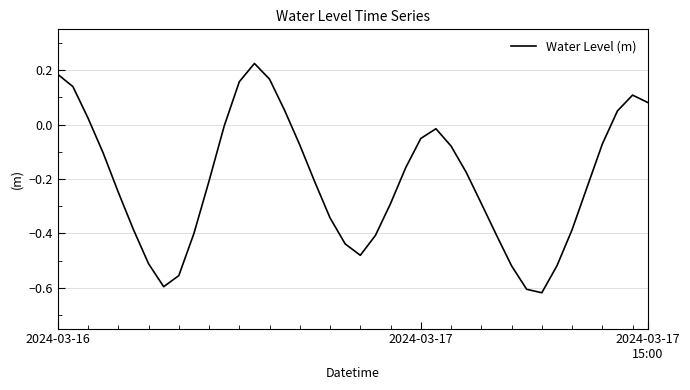

What is the difference between the maximum and minimum values?

0.8